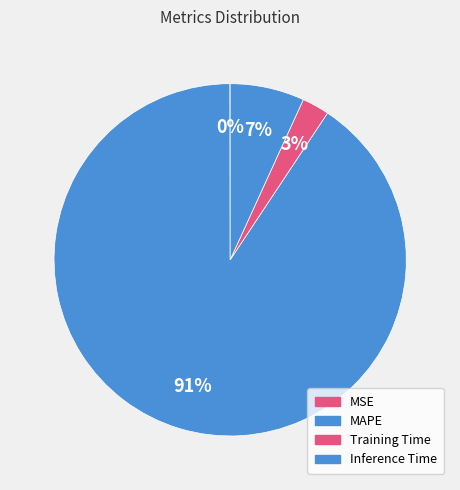

What percentage is NOT represented by Training Time?

97.5%